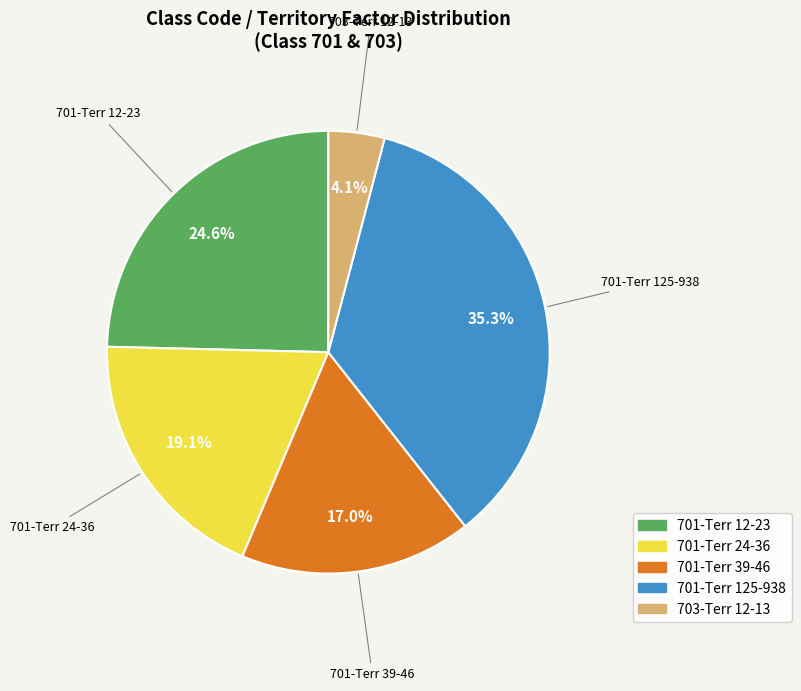

Is there a majority slice in this chart?

No